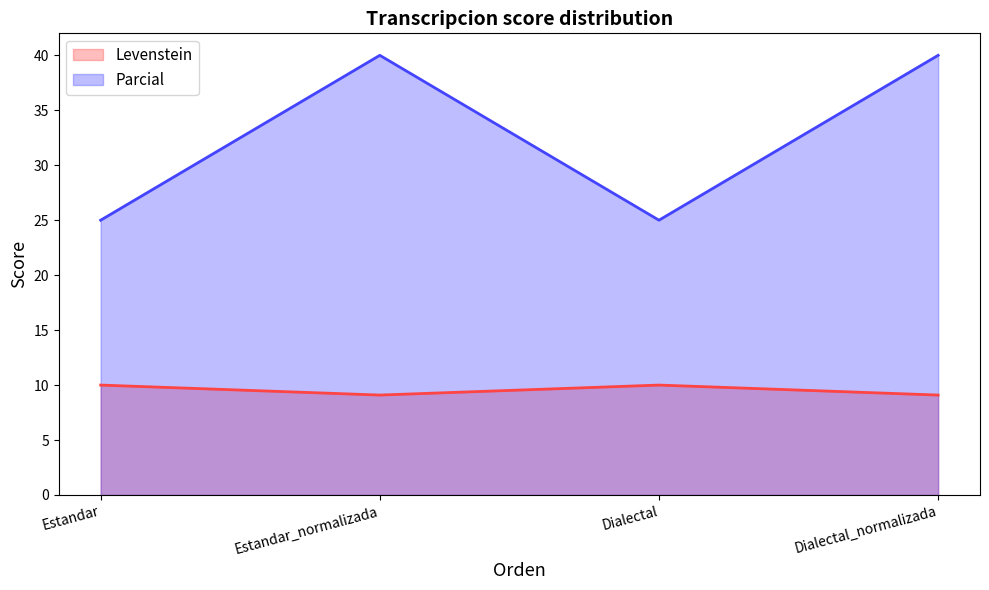

What are all the series names shown in the legend?

Levenstein, Parcial